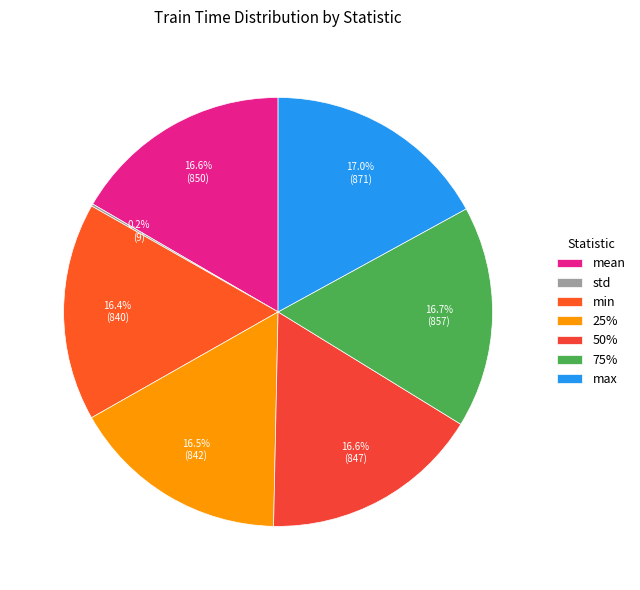

How many segments does this pie chart have?

7